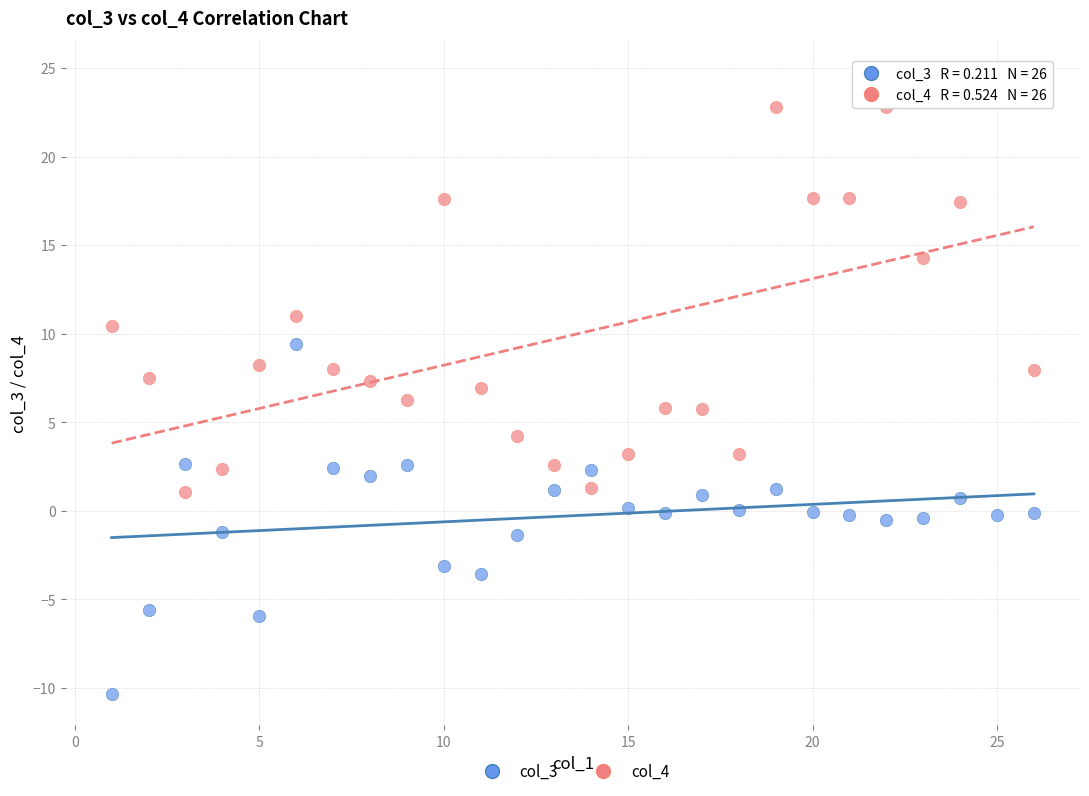

What is the X range (max minus min) for the scatter plot?

25.0